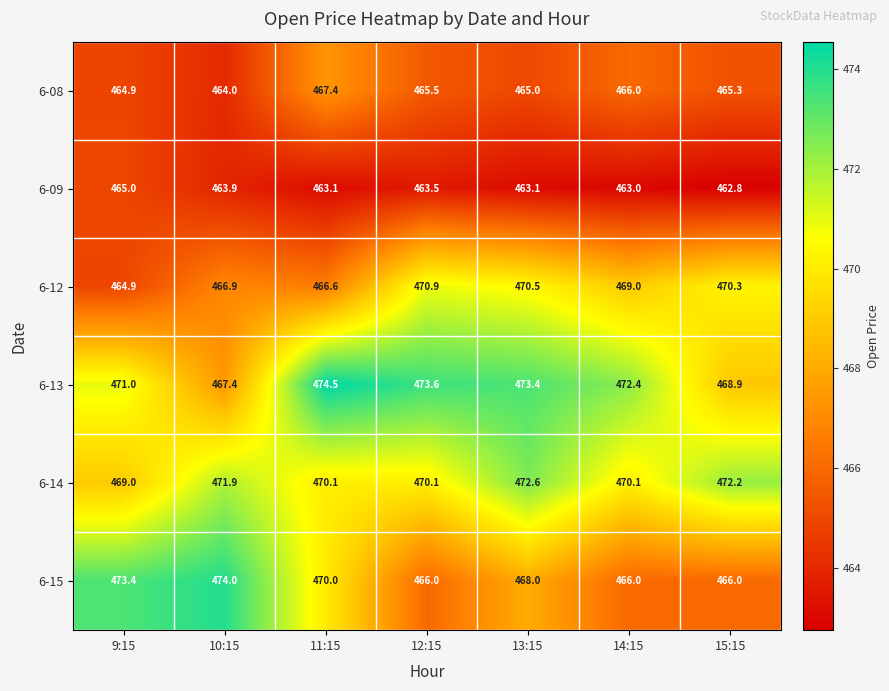

Rank the series at 15:15 from lowest to highest value.

6-09, 6-08, 6-15, 6-13, 6-12, 6-14